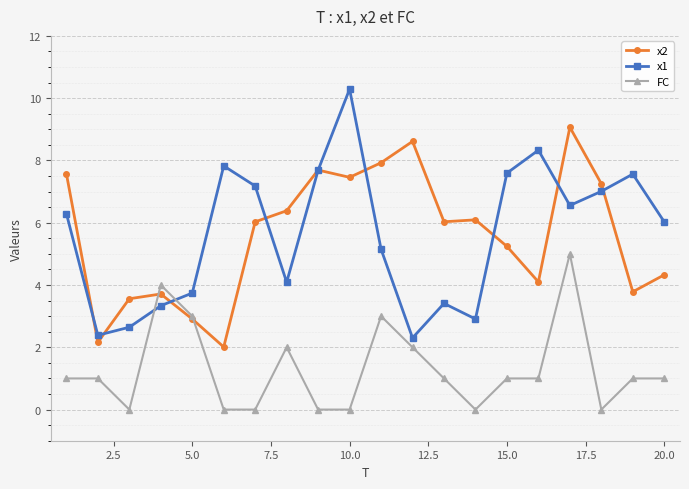

True or false: x2 and x1 intersect in this chart.

True